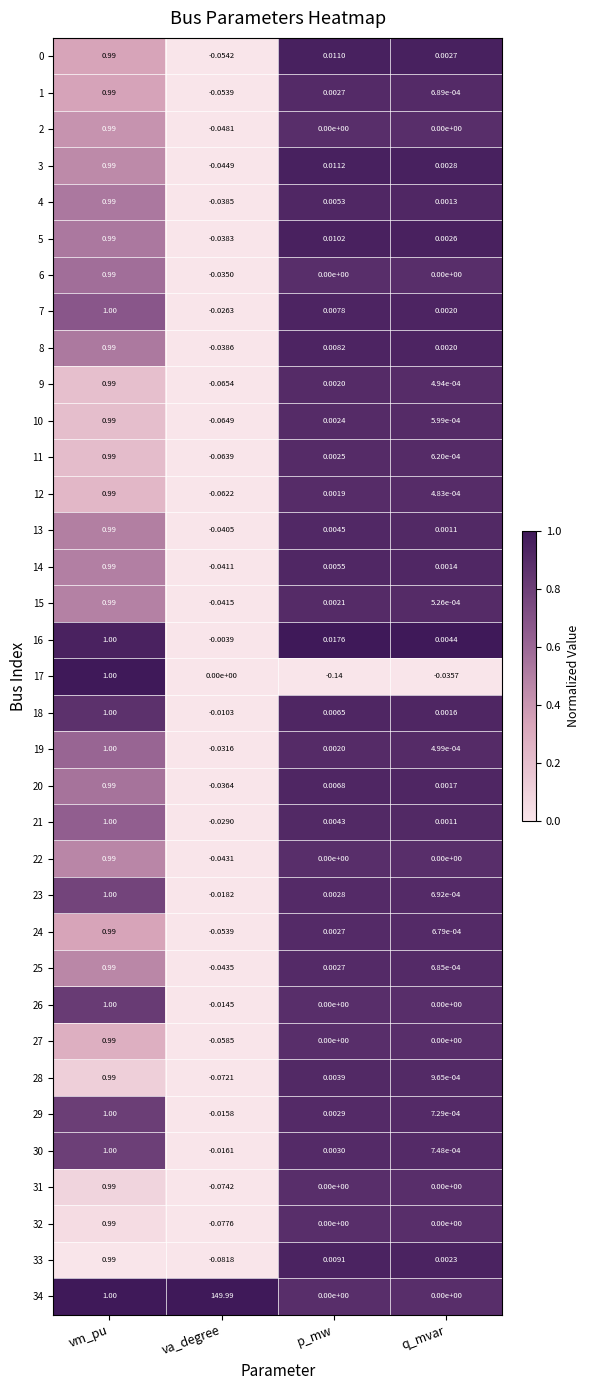

What is the maximum value shown in the chart?

150.0